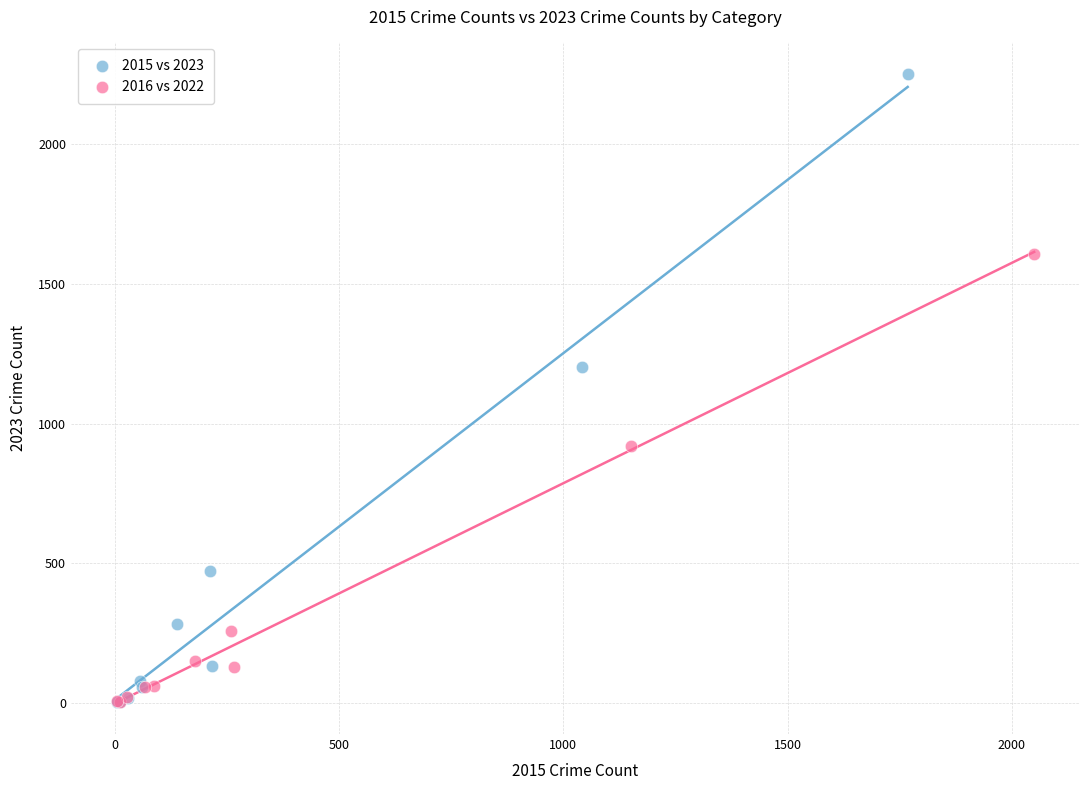

Which series has the largest Y range (max minus min)?

2015 vs 2023